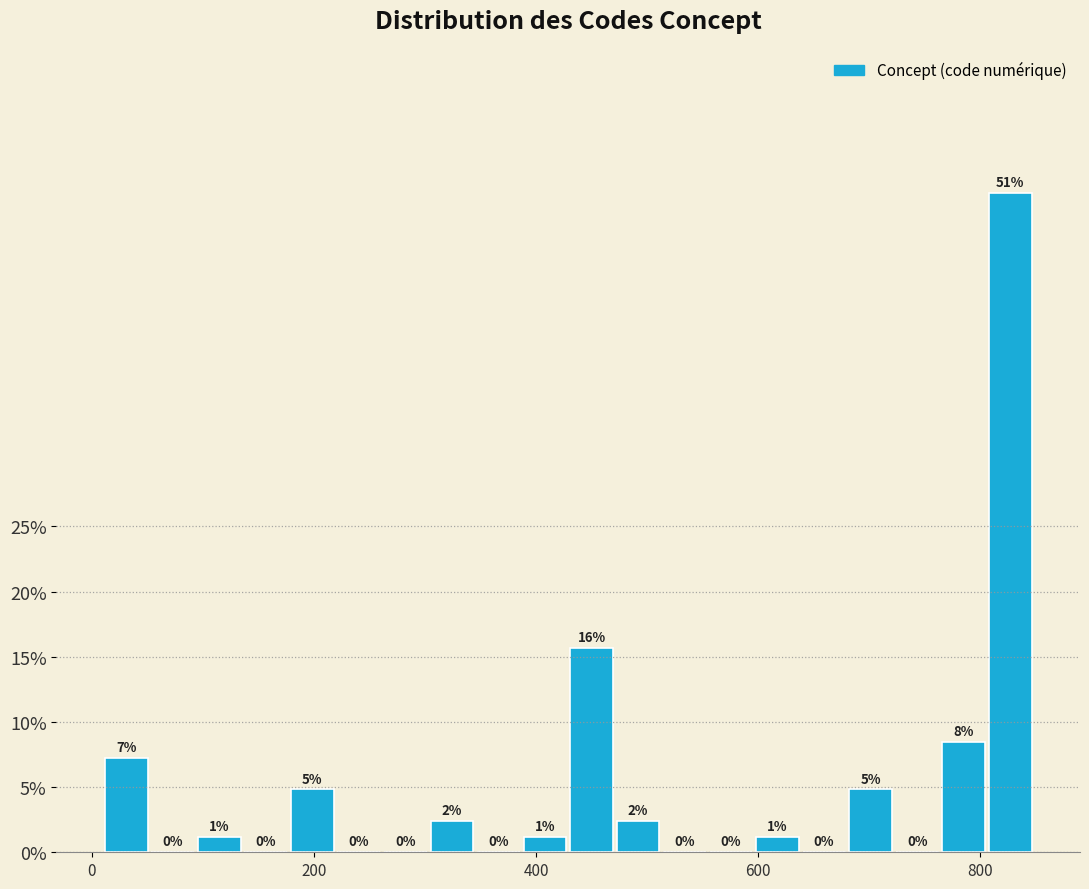

Around what value on the x-axis is the tallest bar? Give the approximate position of its centre, as read against the axis.

820